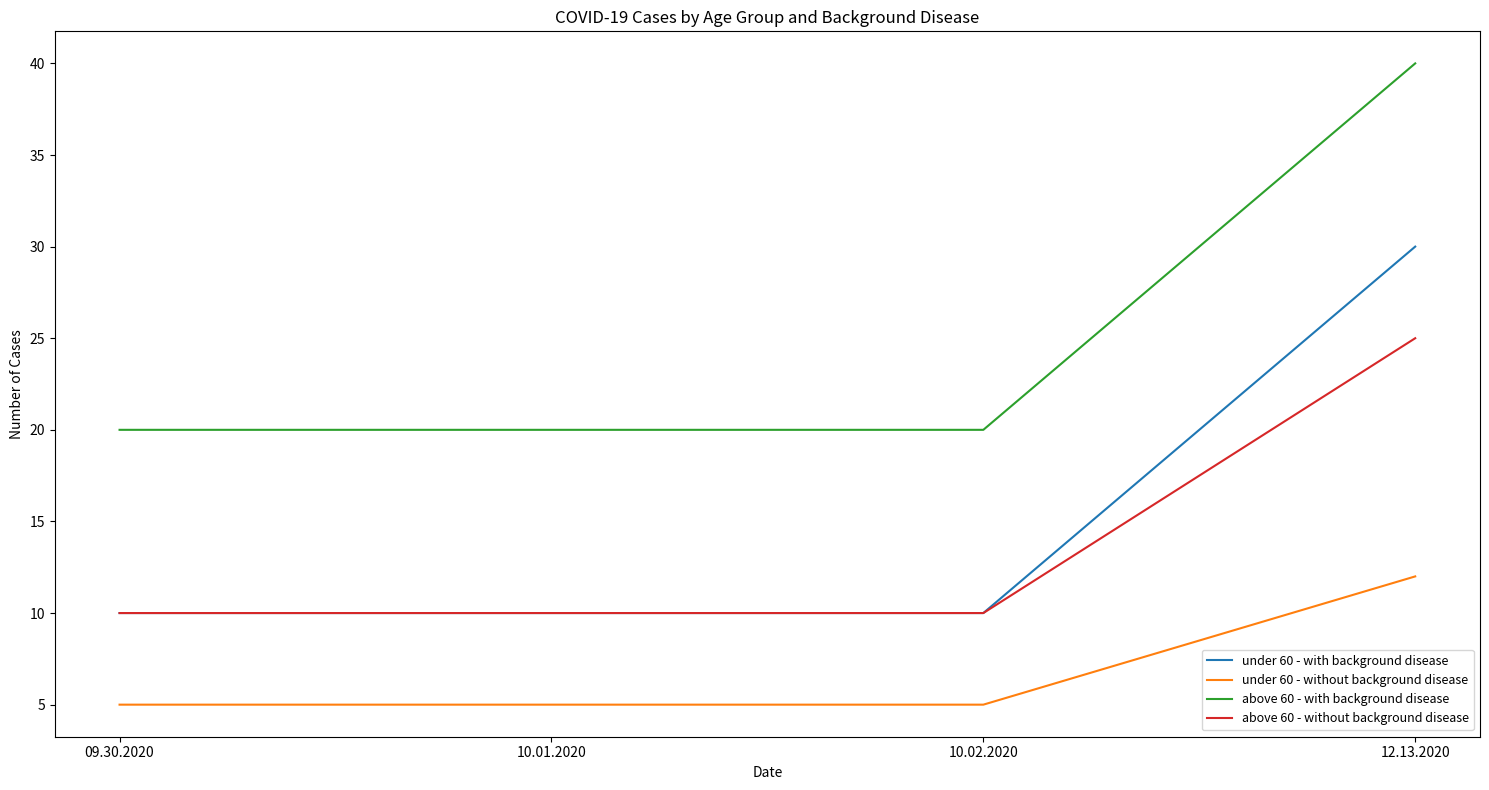

True or false: under 60 - with background disease and above 60 - with background disease cross at least once.

False